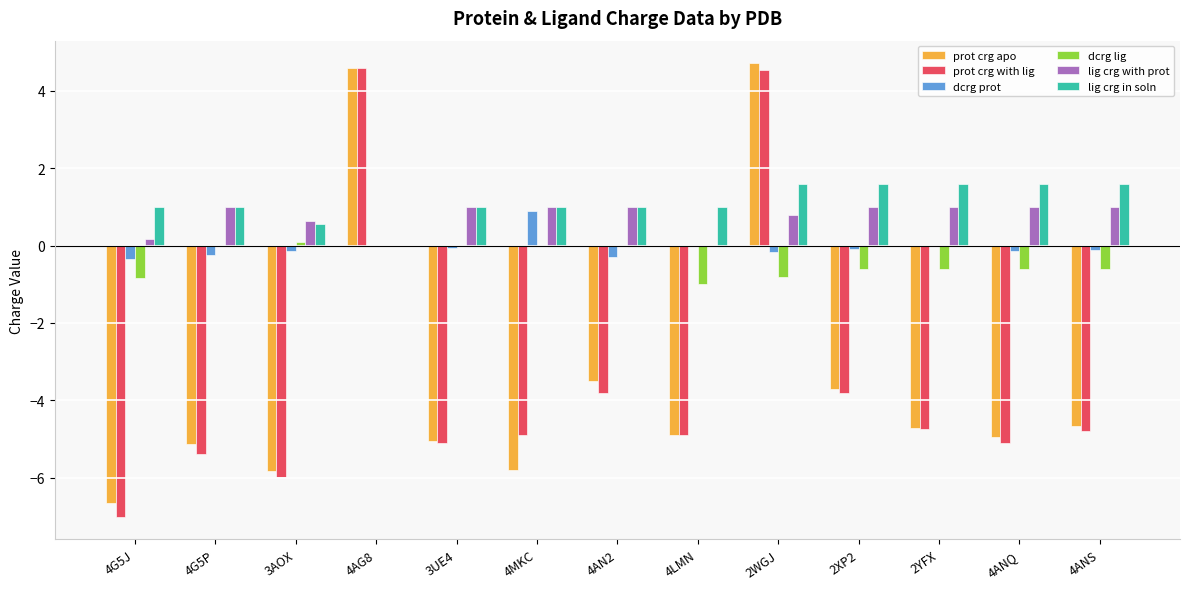

What is the spread (max minus min) of values at 2WGJ?

5.5